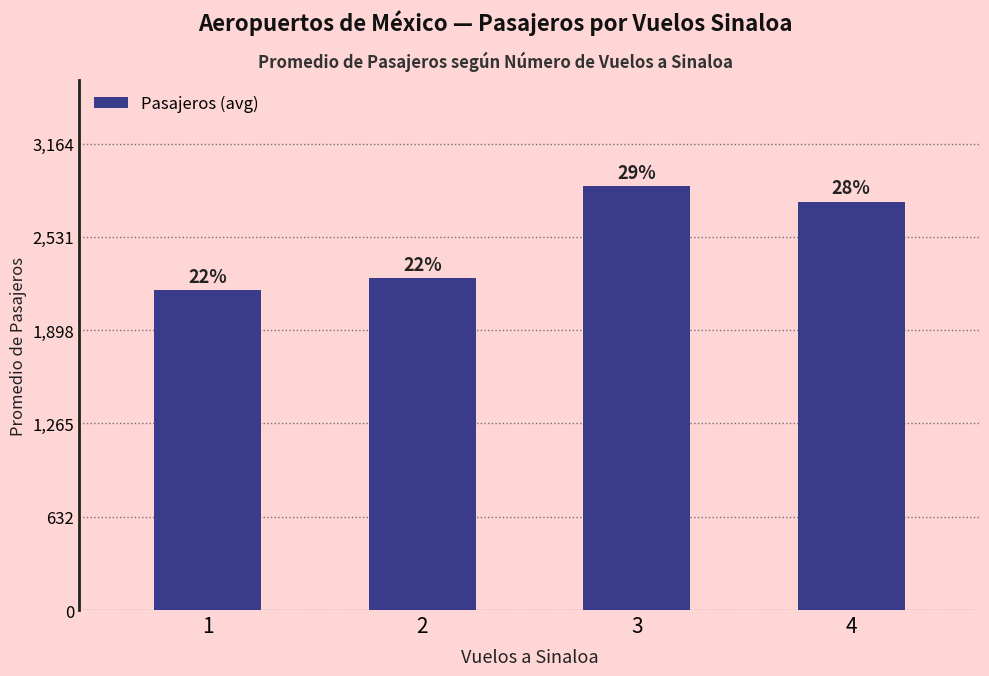

What is the difference between the values at 4 and 2?

519.9